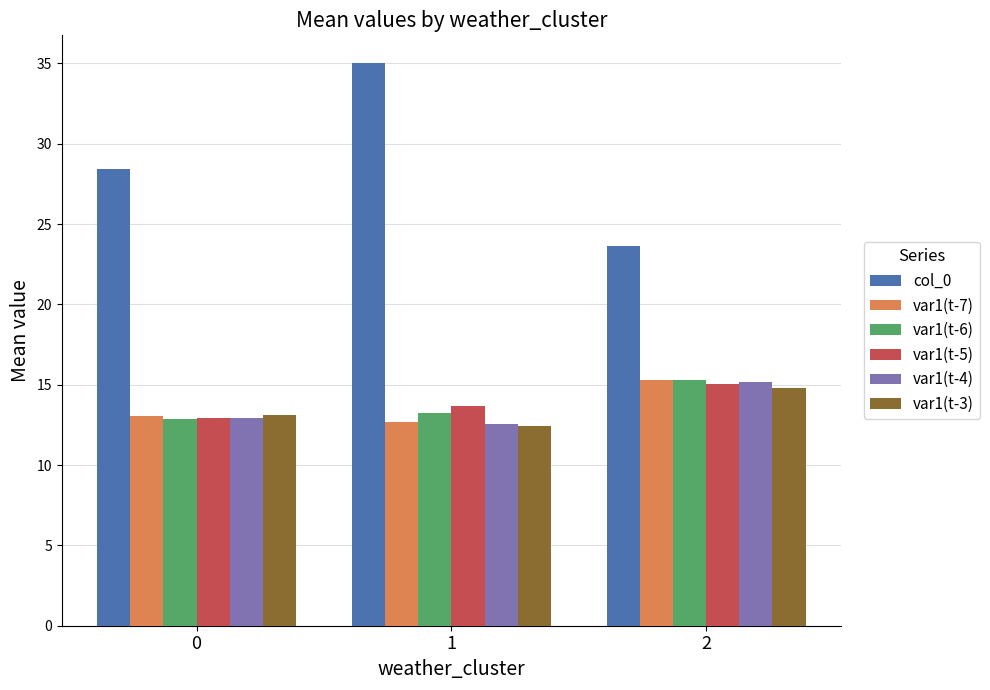

What are all the series names shown in the legend?

col_0, var1(t-7), var1(t-6), var1(t-5), var1(t-4), var1(t-3)